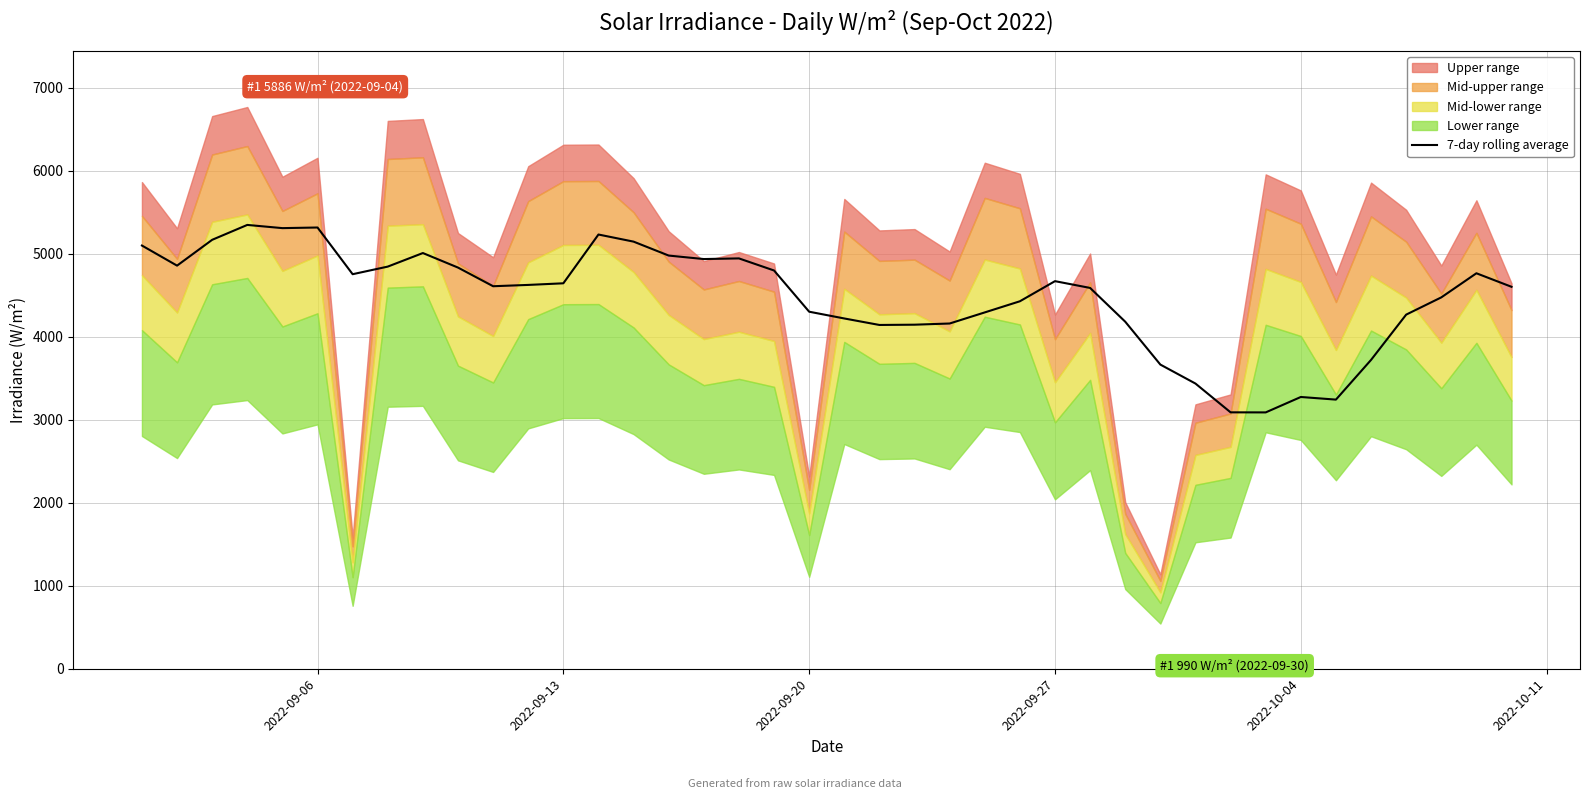

How many lines are shown in the chart?

1